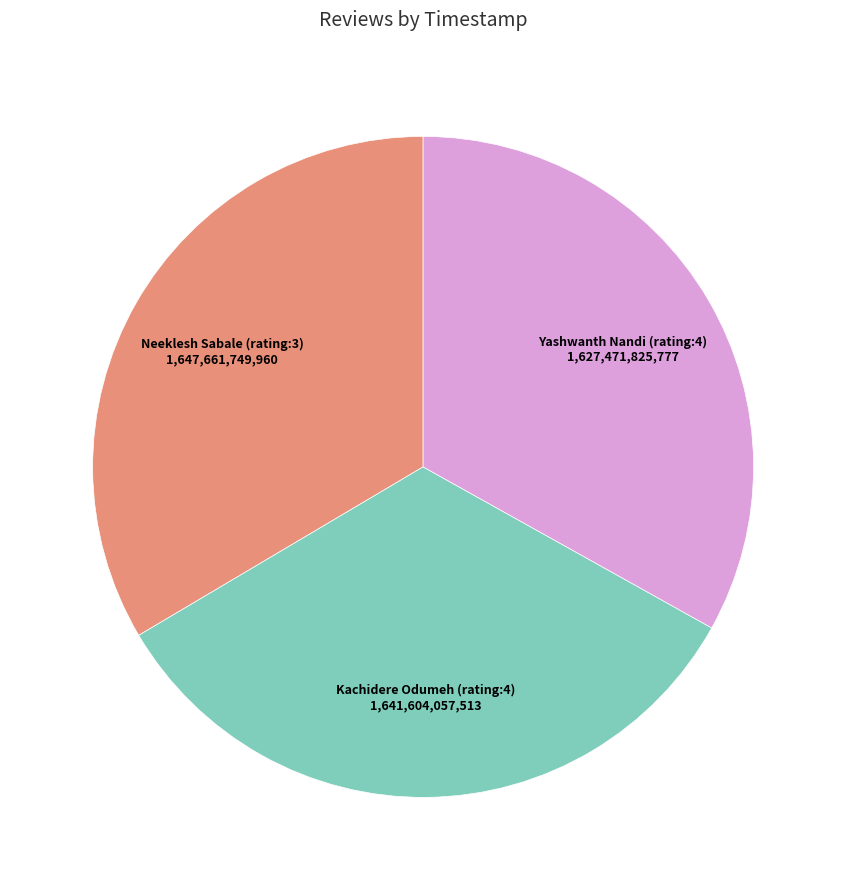

Is there any slice that represents more than half of the pie?

No